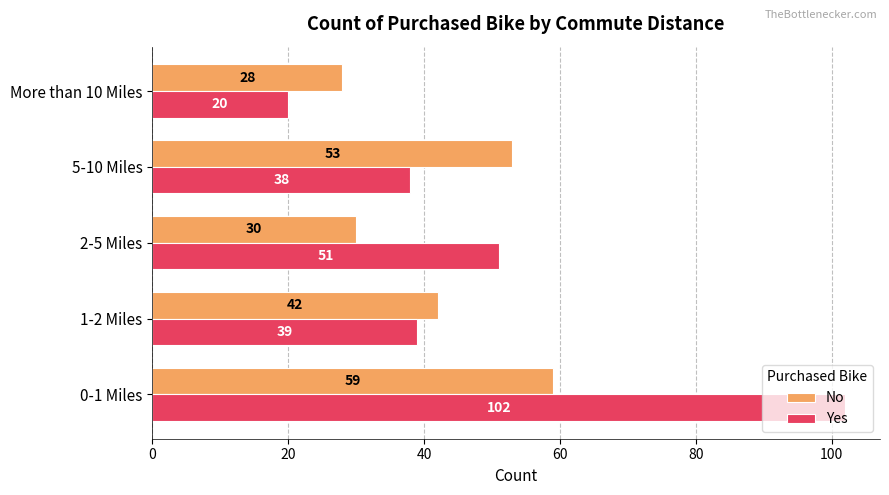

True or false: Yes has a value of 51 at 2-5 Miles.

True